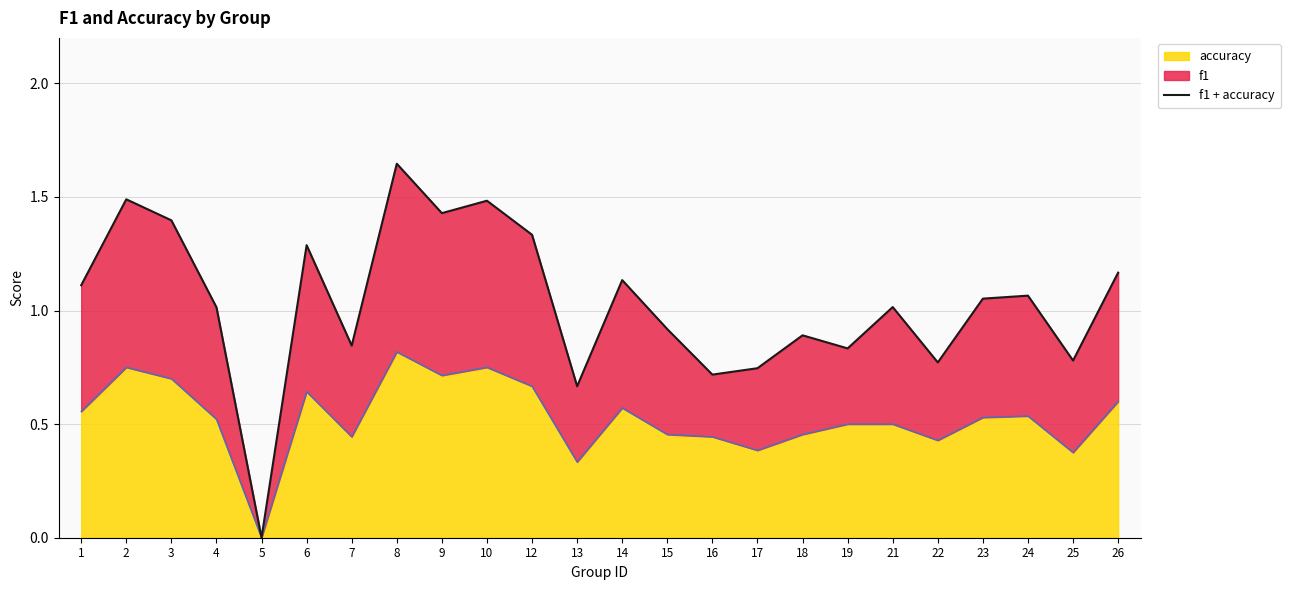

What is the value of the 19th point from the left?

1.0